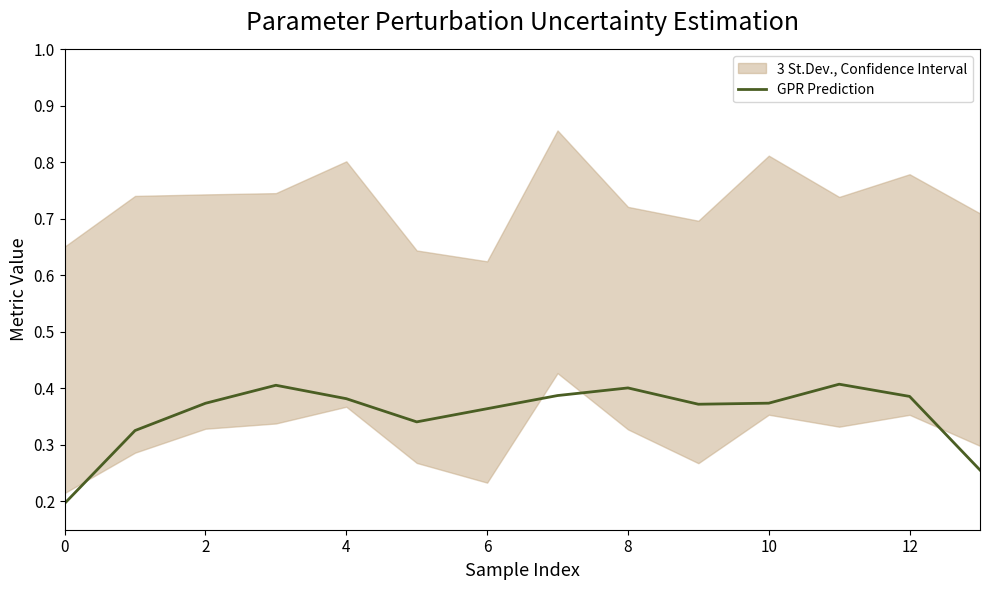

What is the smallest value displayed?

0.2